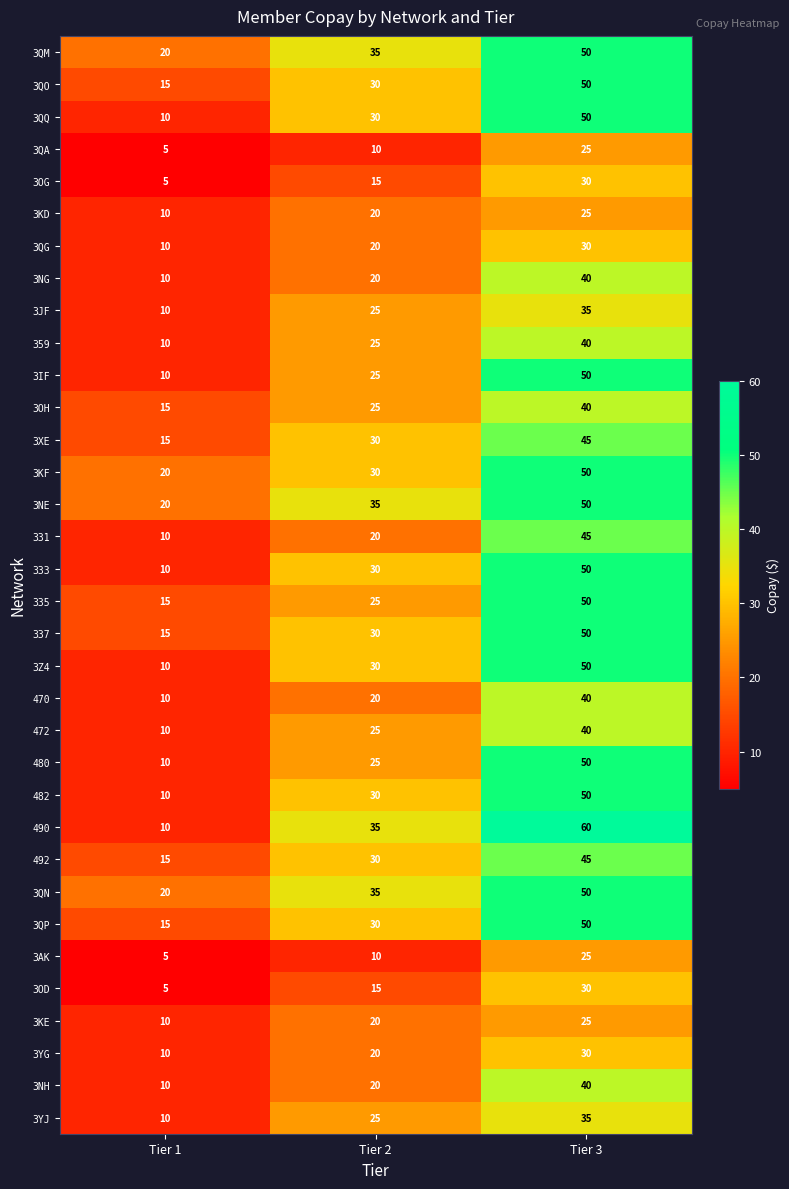

What is the approximate value of 3XE at Tier 2, to the nearest 5?

30